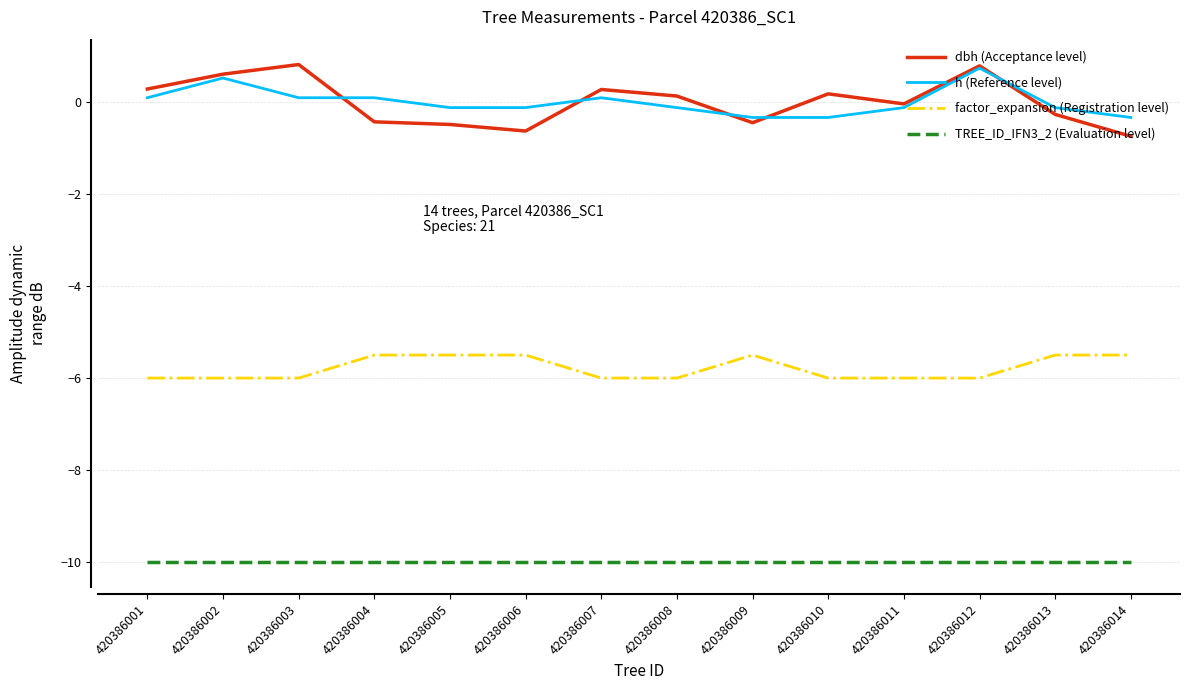

The value of TREE_ID_IFN3_2 (Evaluation level) at 420386013 is -14.7. True or false?

False